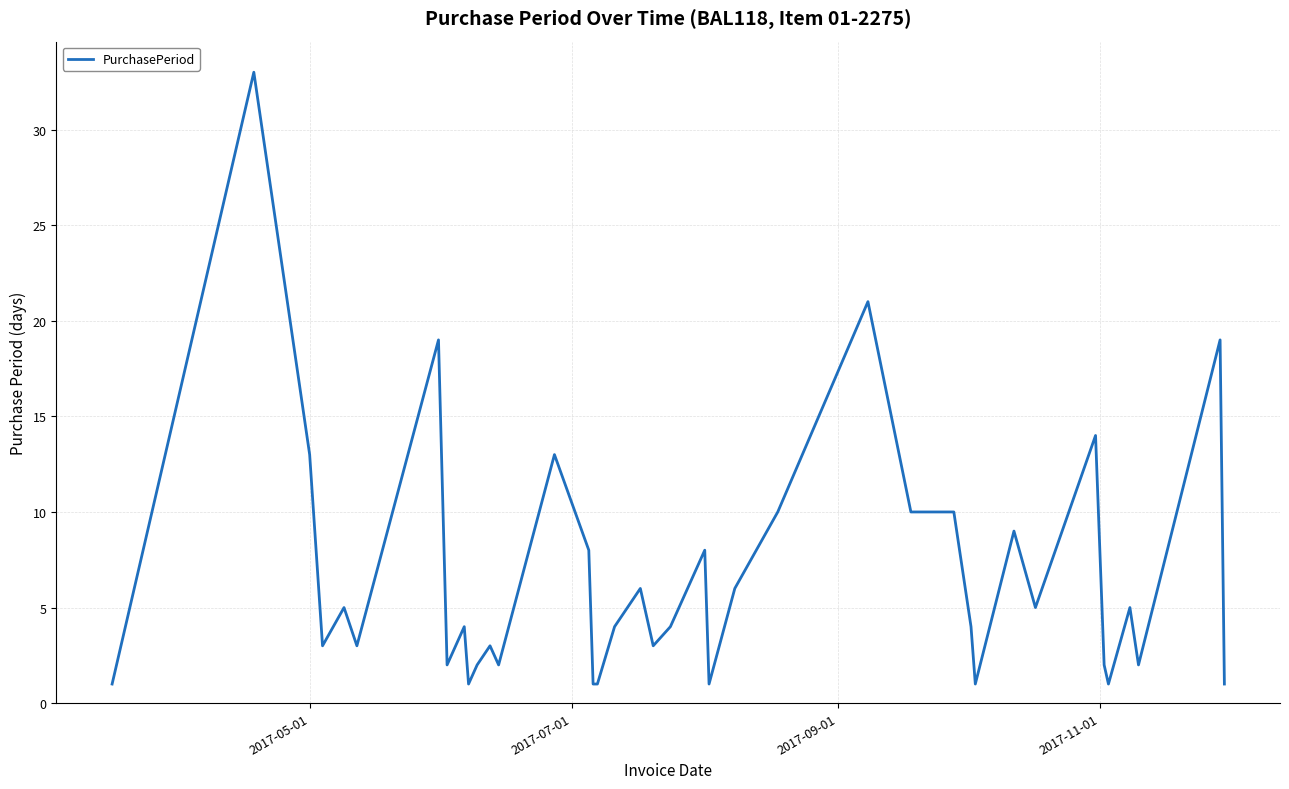

Reading right to left, extract all data points from this chart.

1	19	2	5	1	2	14	5	9	1	4	10	10	21	10	6	1	8	4	3	6	4	1	1	8	13	2	3	2	1	4	2	19	3	5	3	13	33	1